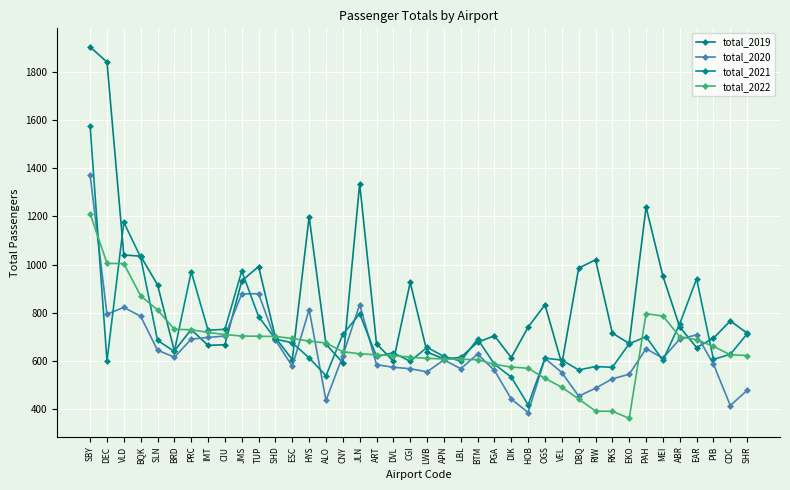

What is the maximum value for total_2022?

1212